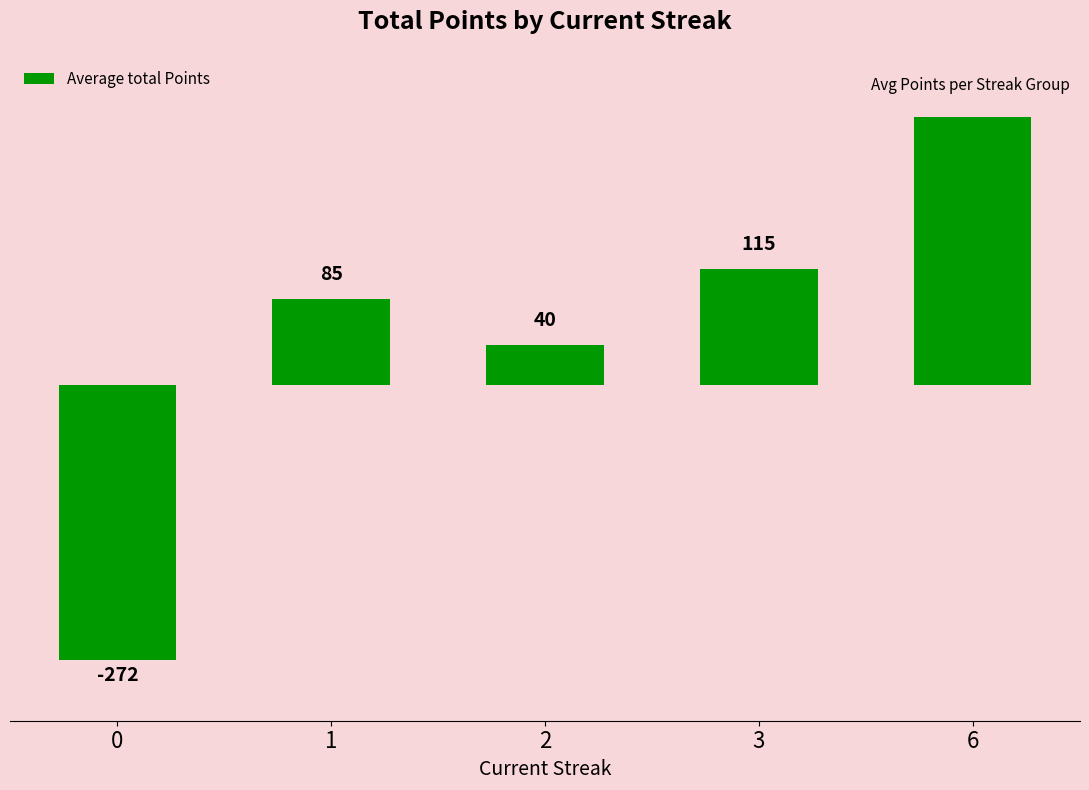

What is the change in value from 1 to 3?

+30